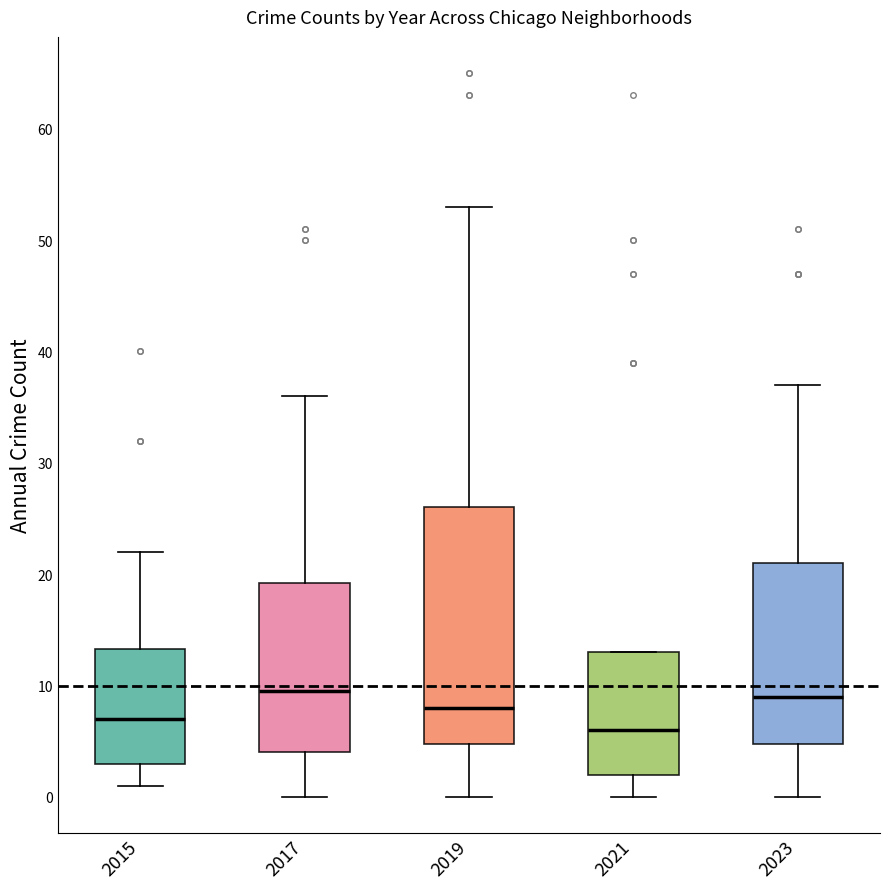

Which box has the lowest median line?

2021